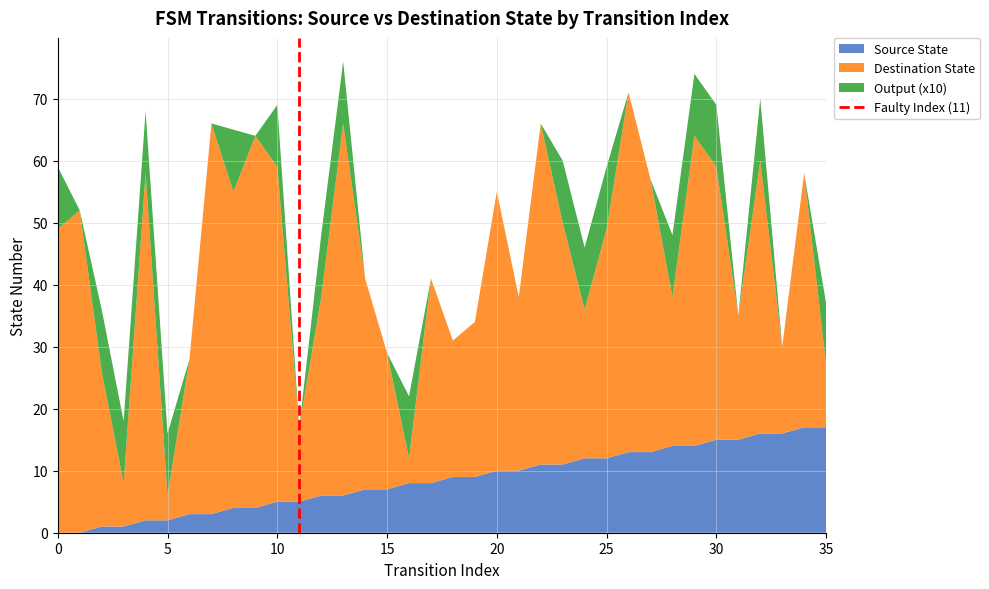

What is the highest value of the Source State series?

17